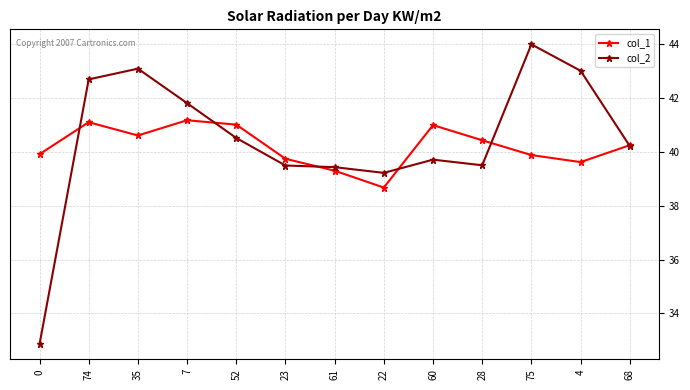

List the series in order of their overall mean, lowest first.

col_1, col_2